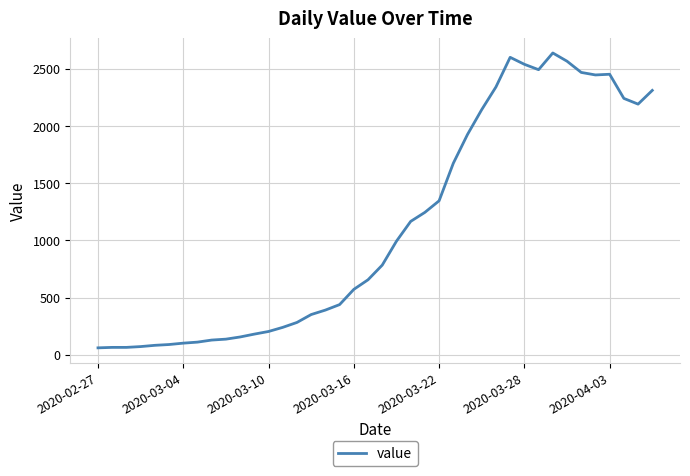

Count the number of data series in this chart.

1